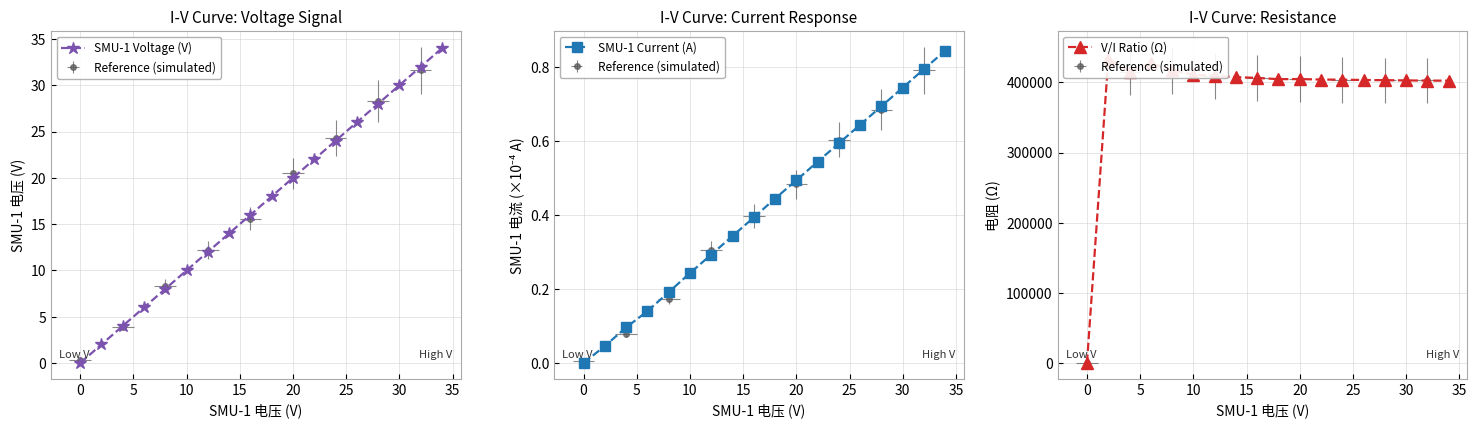

What is the highest value of the V/I Ratio (Ω) series?

433176.5